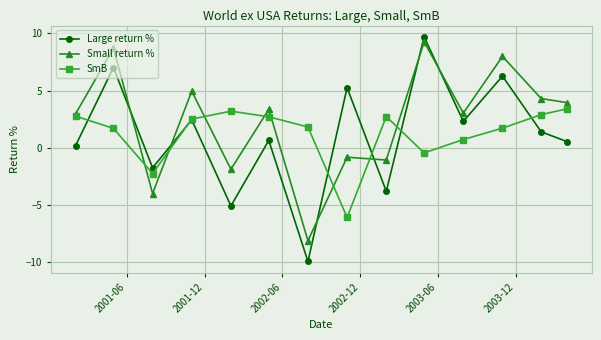

What are all the series names shown in the legend?

Large return %, Small return %, SmB